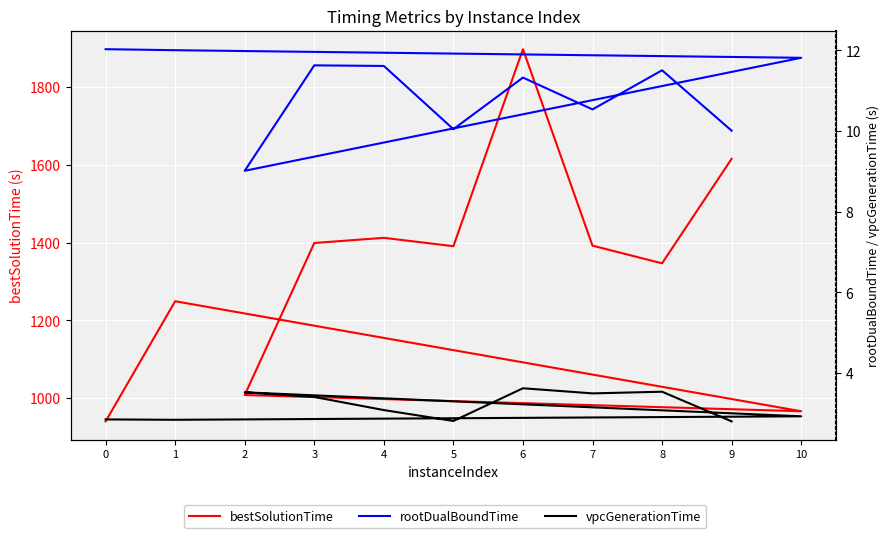

Which has a higher value, 1 or 9?

9